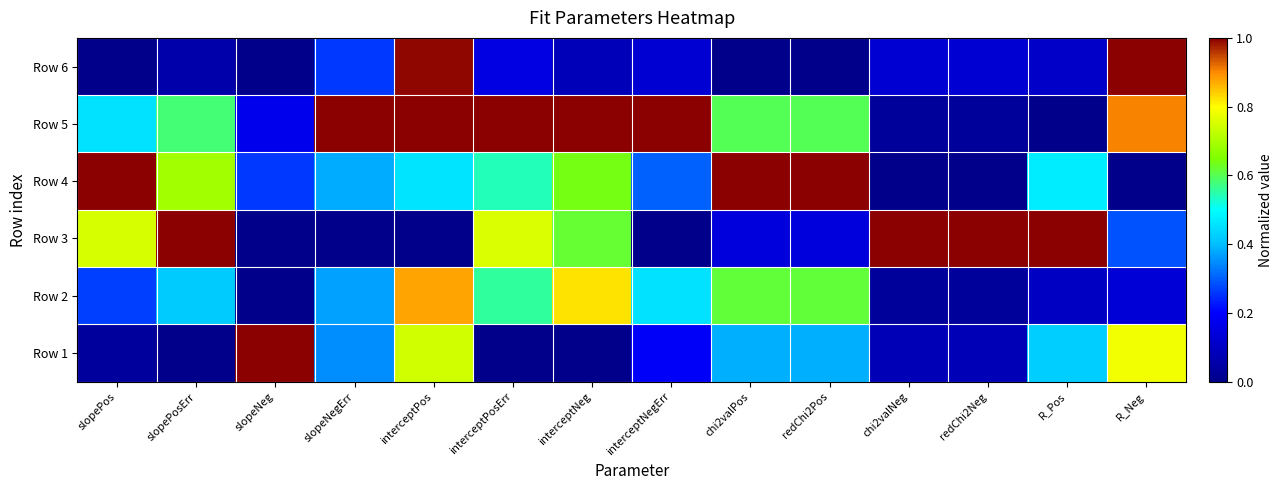

Between R_Pos and slopePosErr, which is larger?

R_Pos